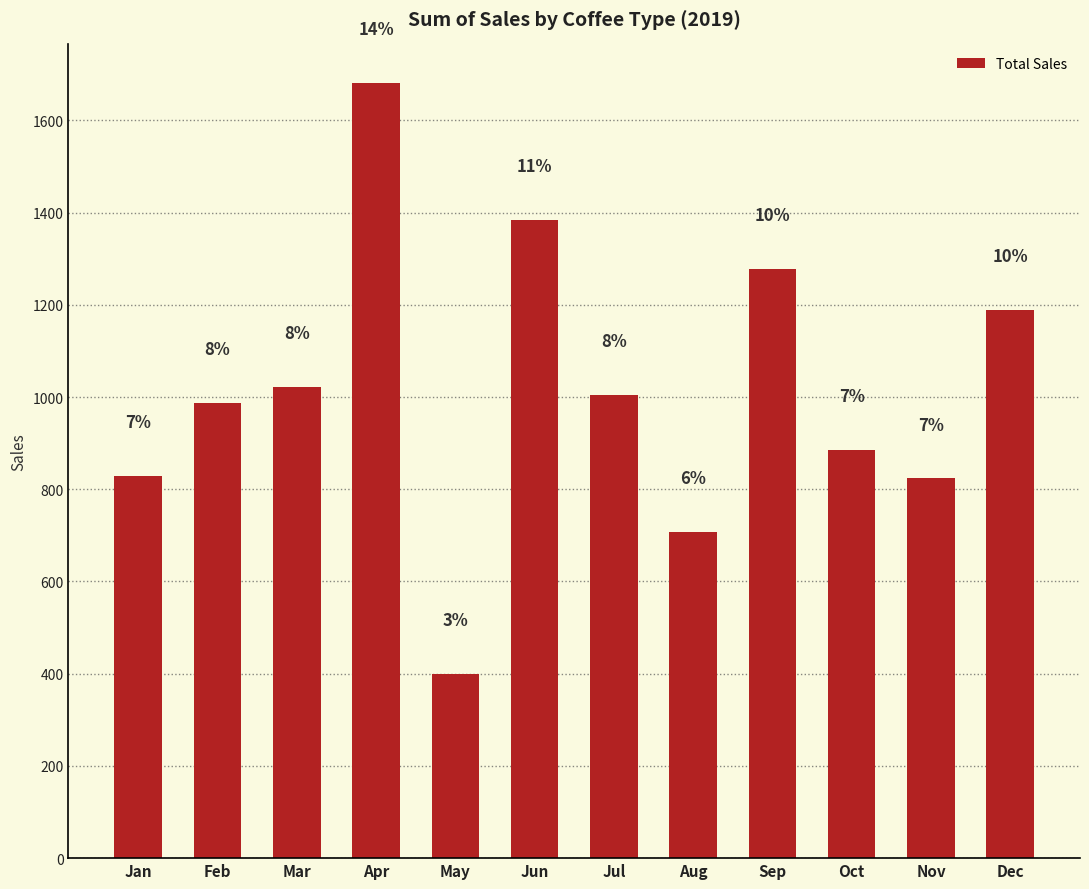

Reading left to right, what are all the values shown in this chart?

829.0	987.4	1021.1	1680.8	398.6	1384.7	1004.1	706.3	1277.0	885.0	823.4	1189.8